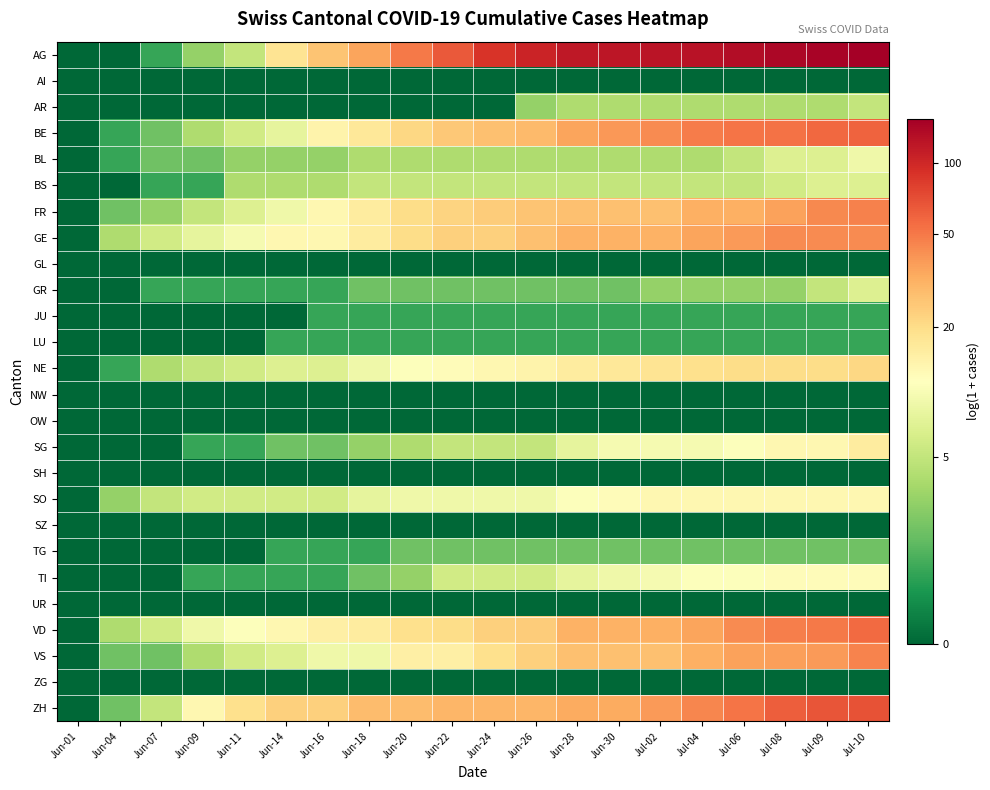

How many data points does each series have?

20